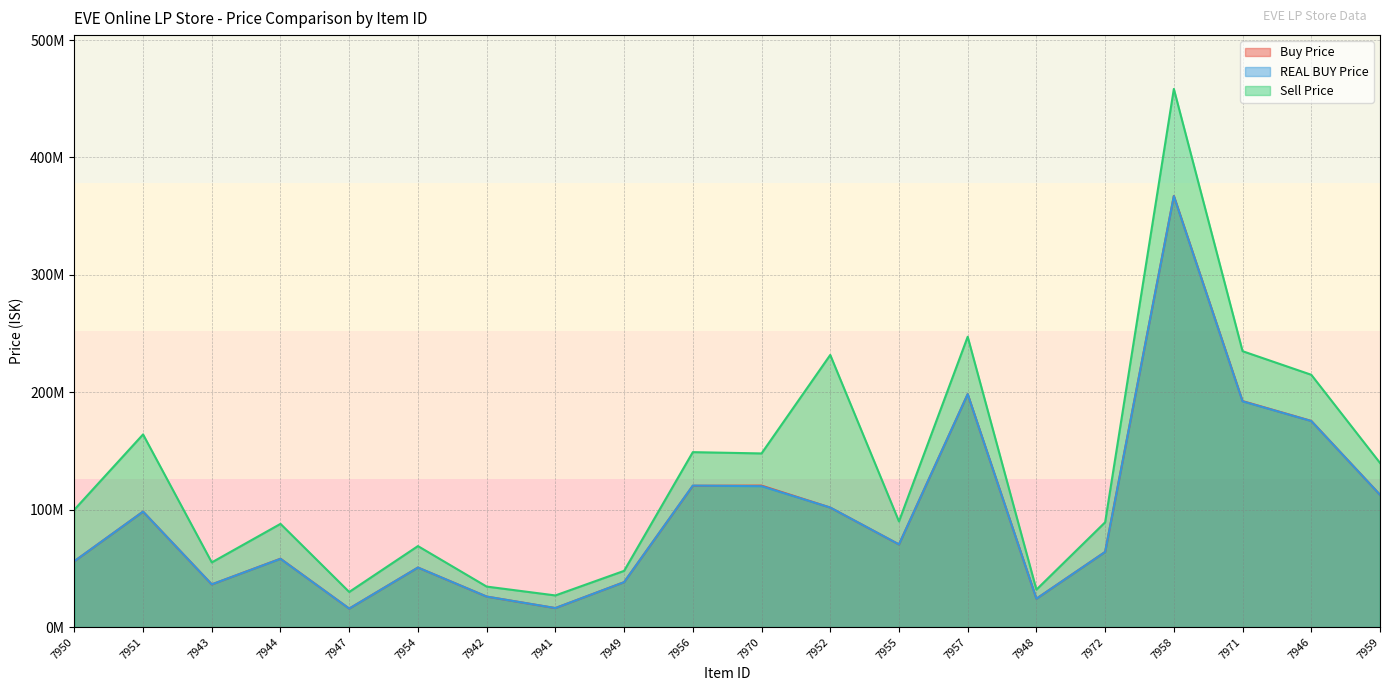

At which category does REAL BUY Price reach its first local peak?

7951